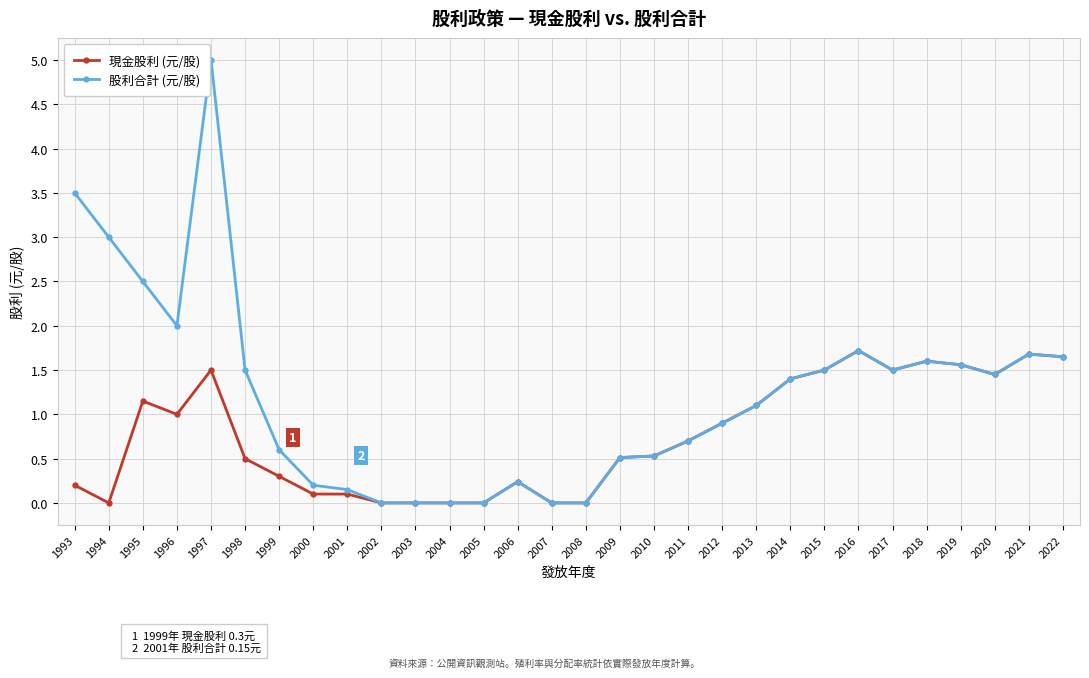

What is the approximate value of 現金股利 (元/股) at 2017?

1.5